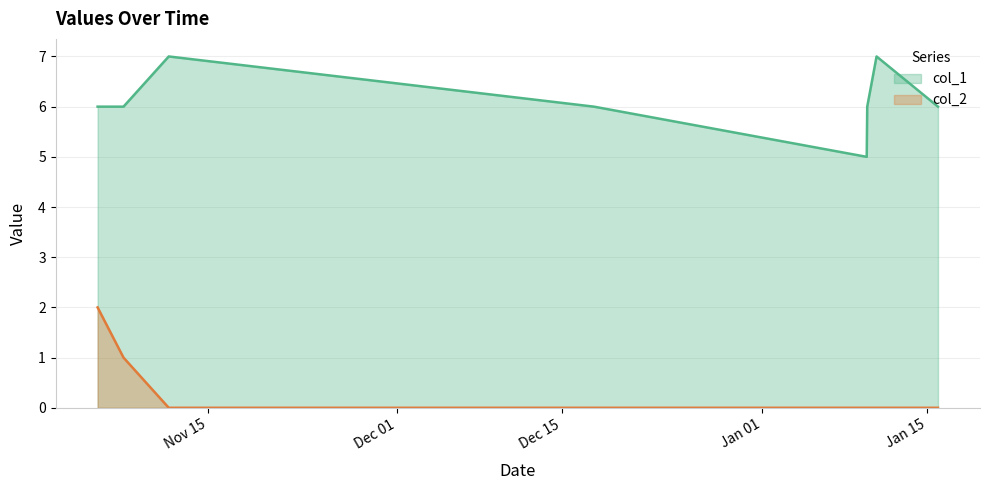

At which category does col_1 reach its first local valley?

1578601390